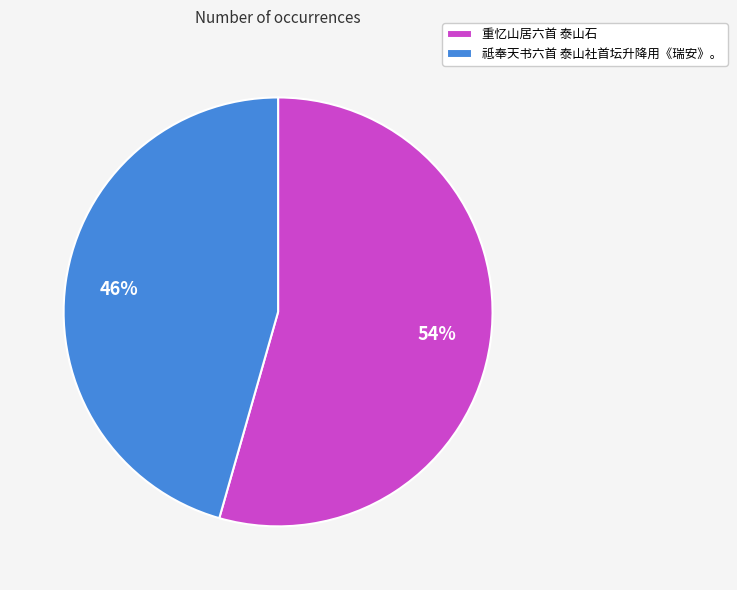

How many slices are in this pie chart?

2